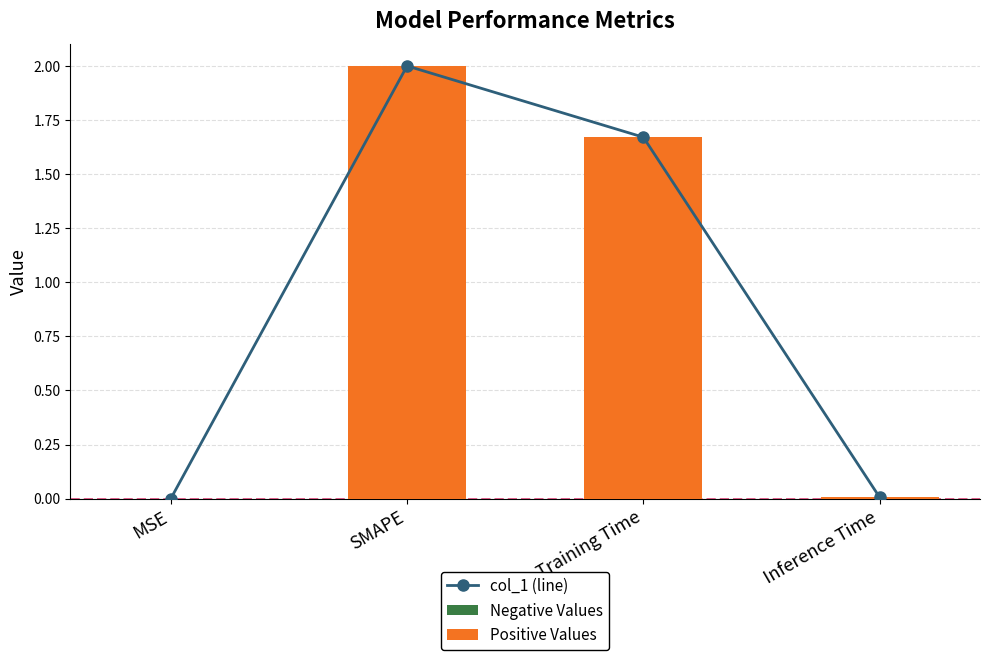

At Training Time, list the series in order from largest to smallest.

col_1 (line), Positive Values, Negative Values